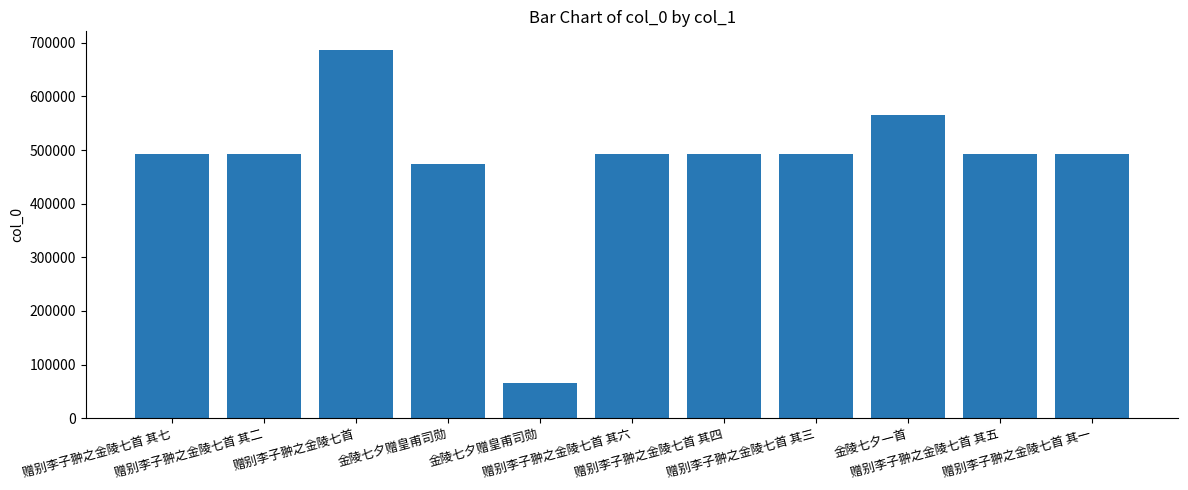

Does the chart contain any negative values?

No